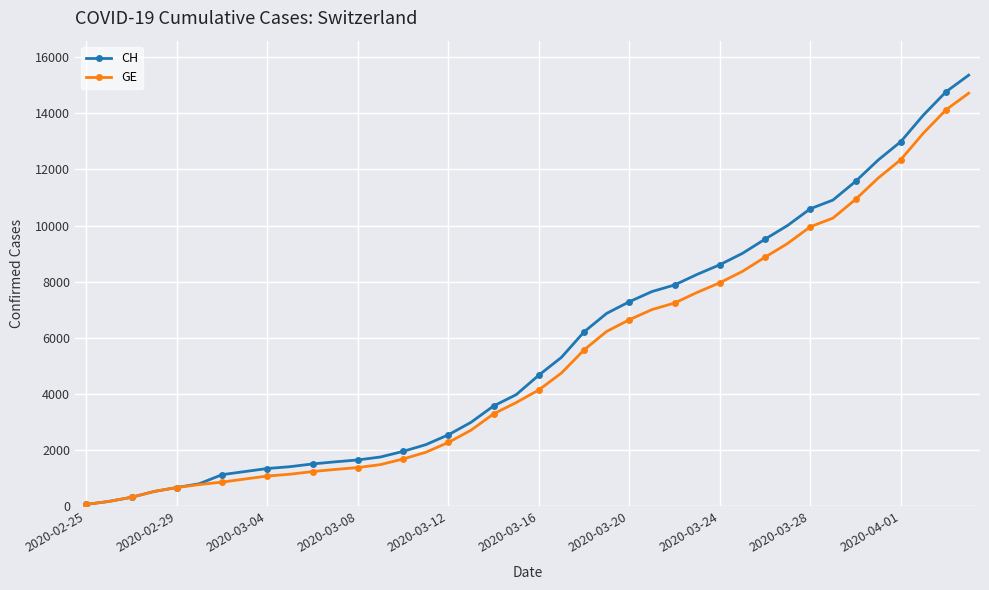

What is the maximum value shown in the chart?

15359